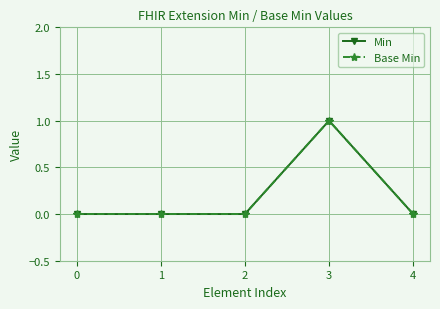

Reading left to right, what are all the values shown in this chart?

Min: 0=0	1=0	2=0	3=1	4=0
Base Min: 0=0	1=0	2=0	3=1	4=0